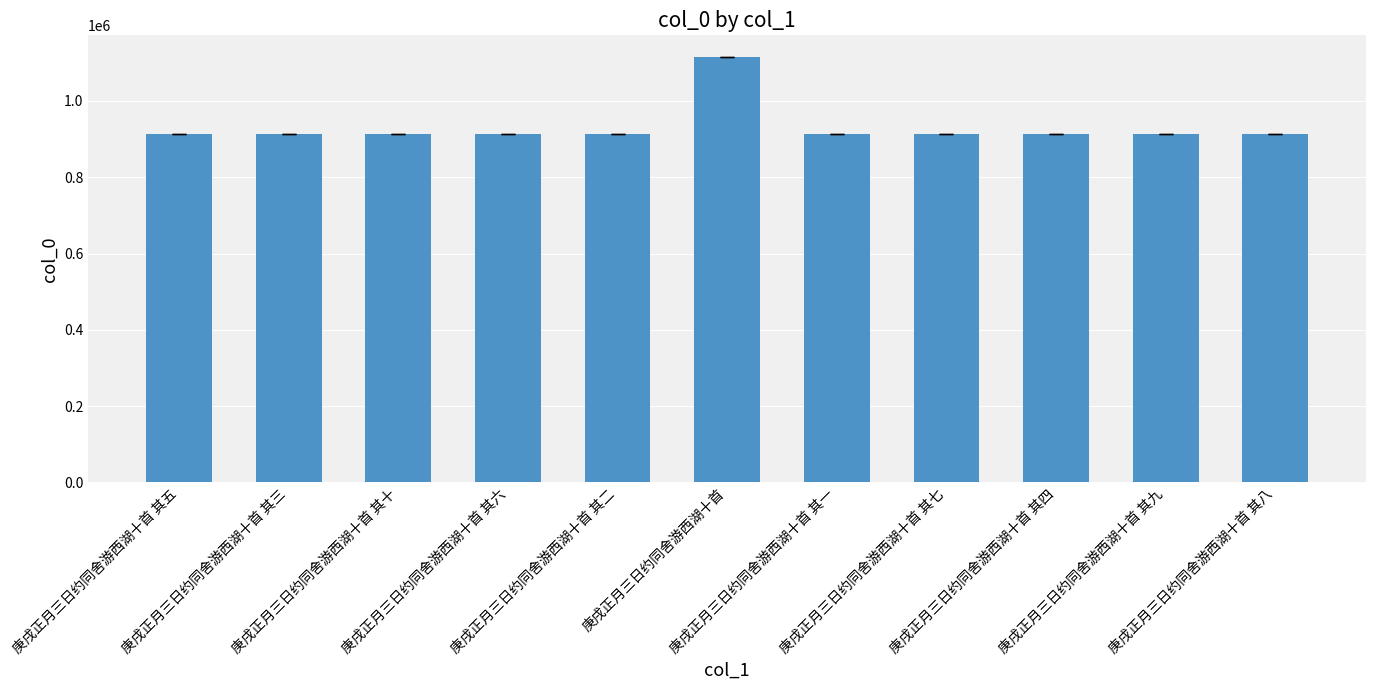

What is the smallest value displayed?

912881